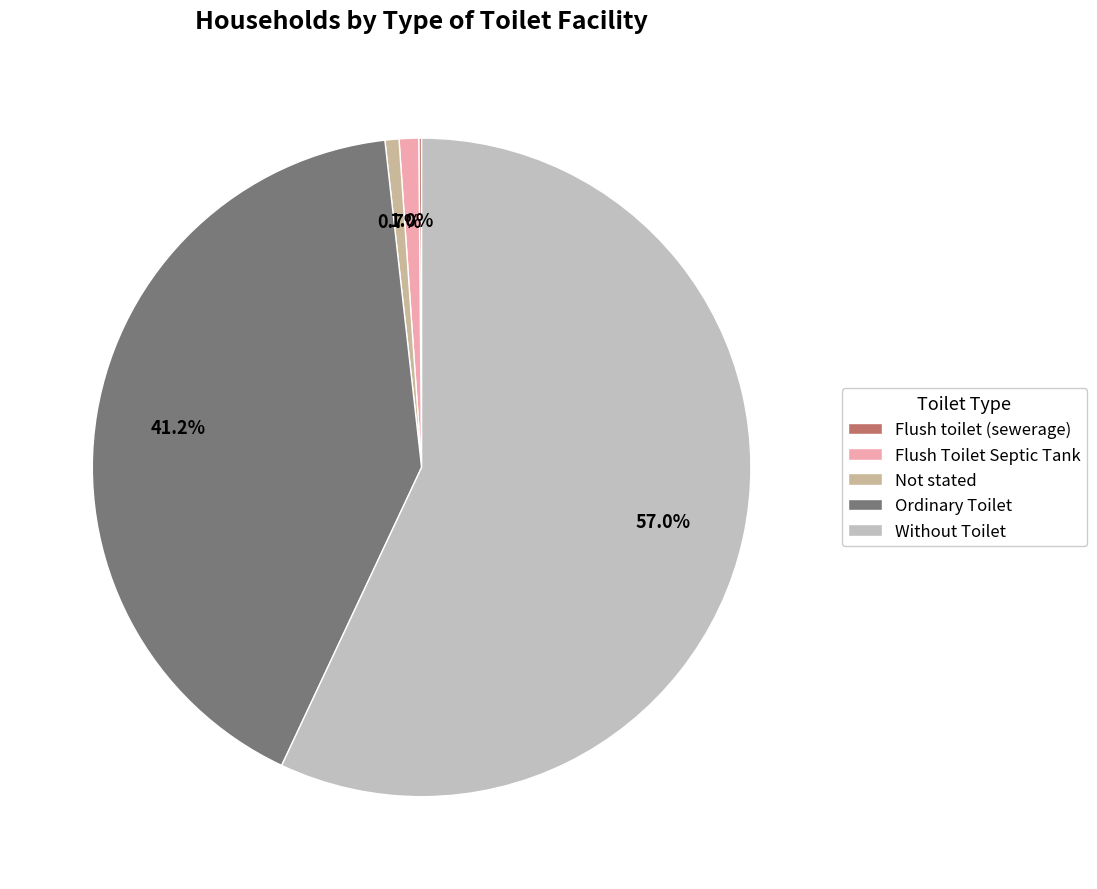

Does Without Toilet account for over 50% of the chart?

Yes